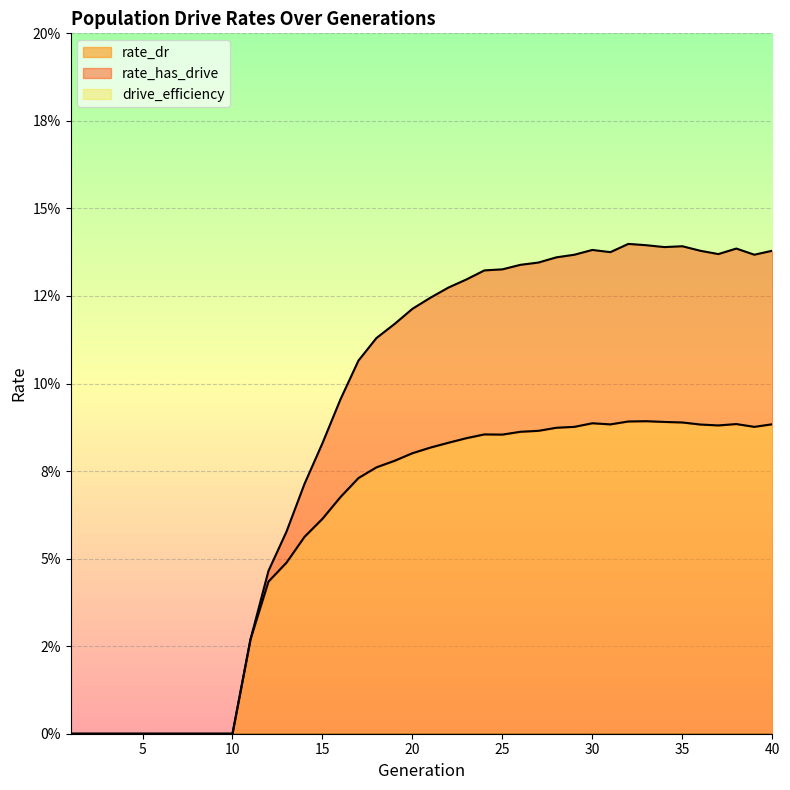

Does the chart display data point markers on the line(s)?

No